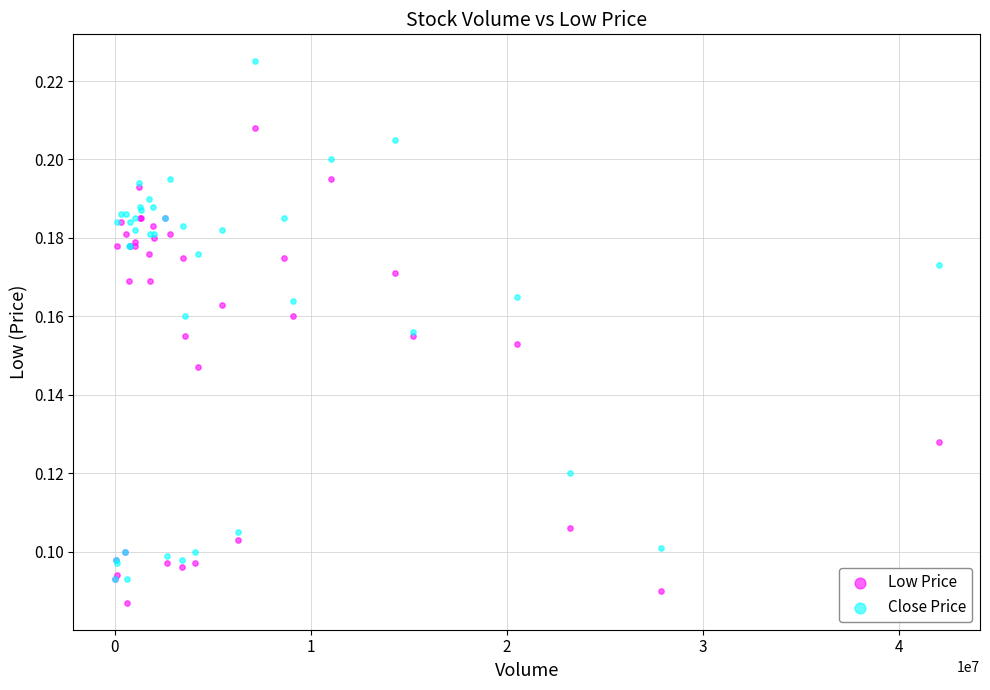

Which series contains the highest Y value?

Close Price